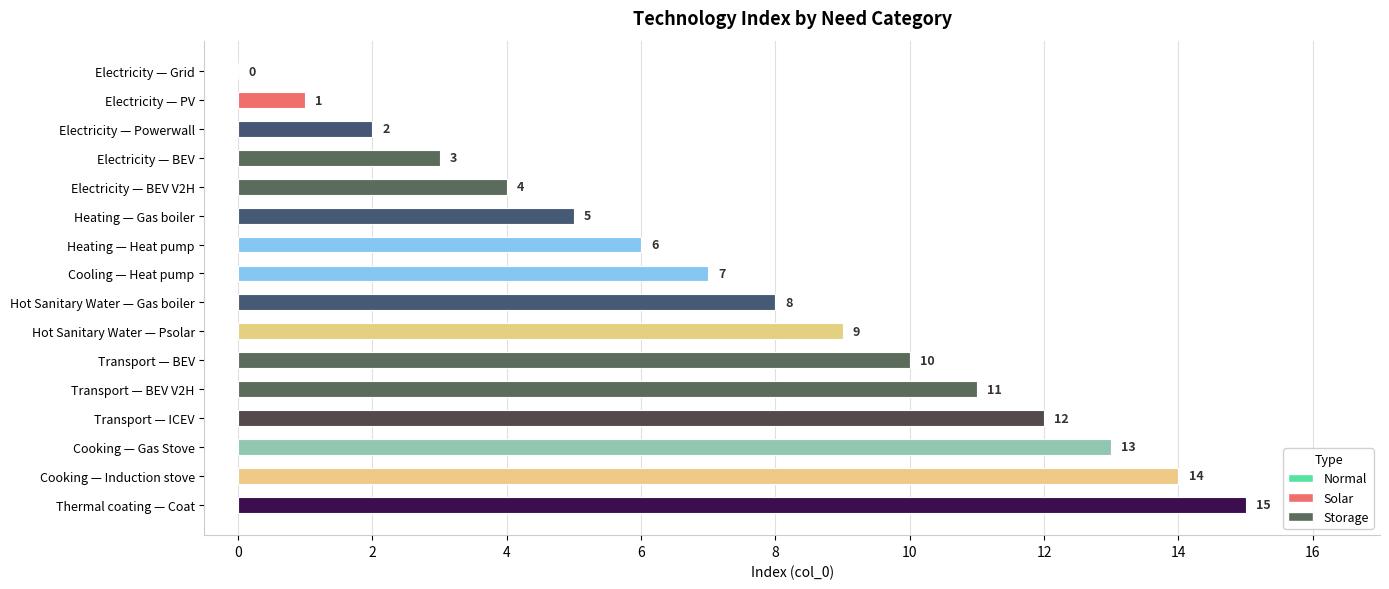

What is the maximum value shown in the chart?

15